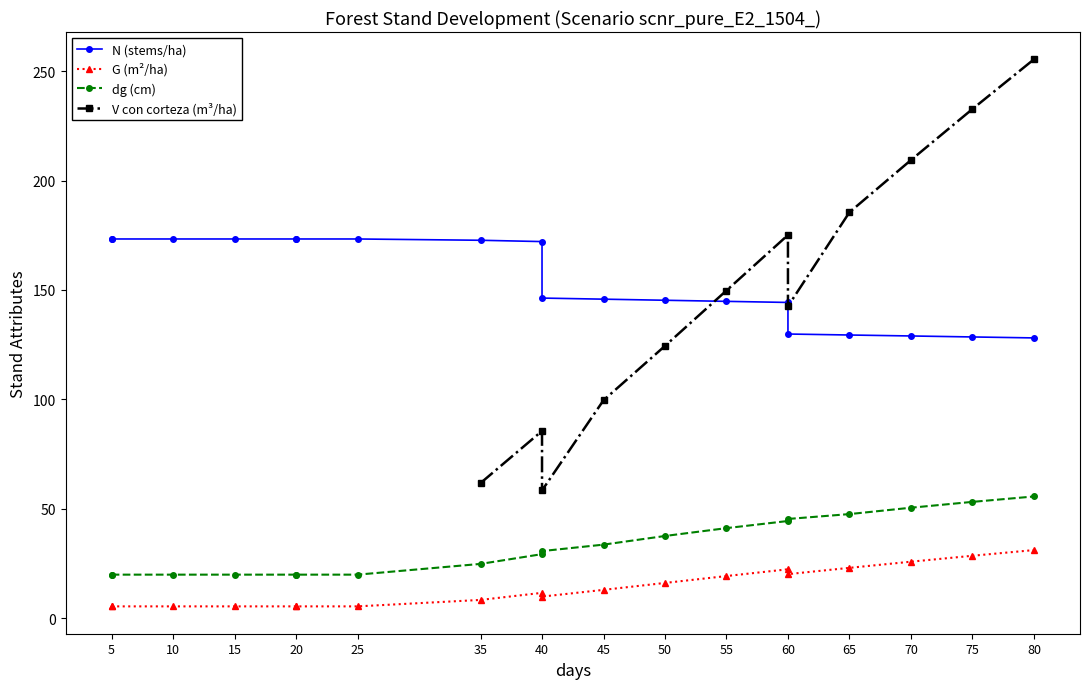

True or false: dg has a value of 60.0 at 55.

False